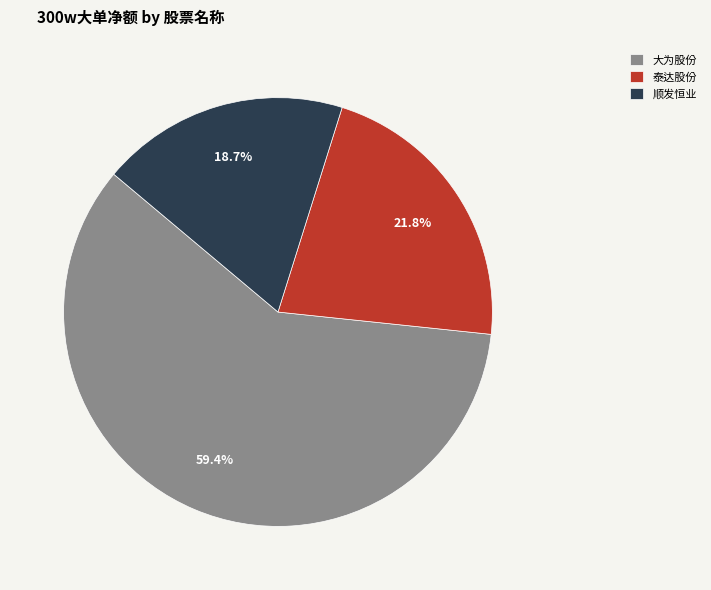

Does 大为股份 represent more than half of the total?

Yes